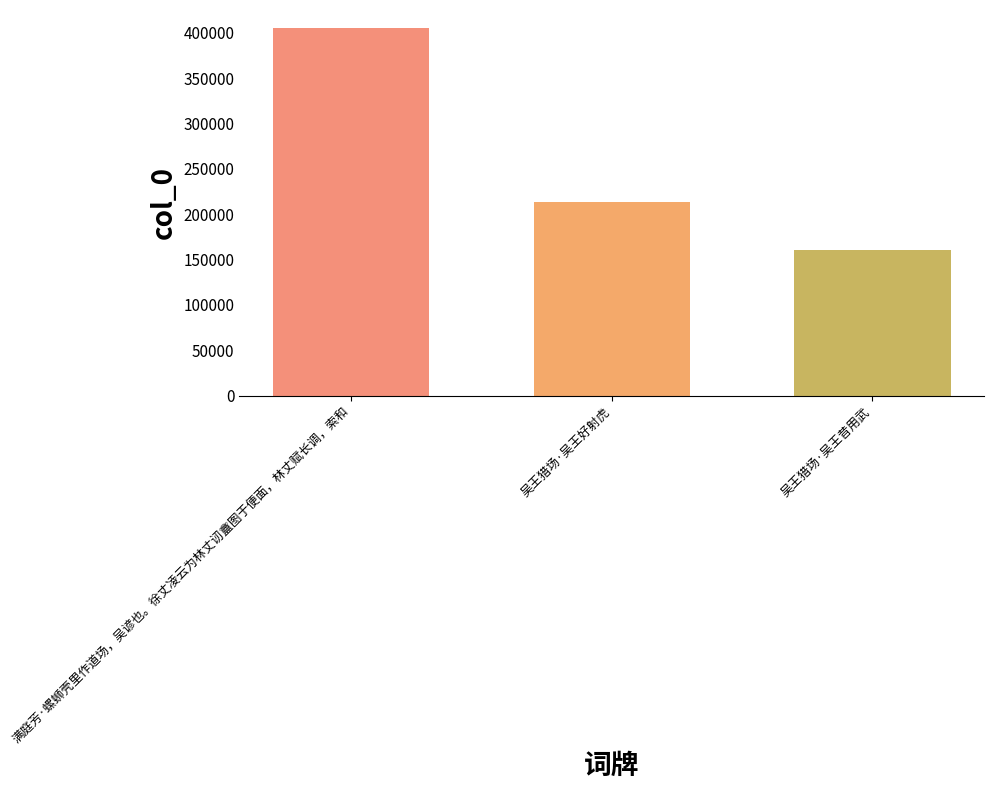

How many bars are there in total?

3